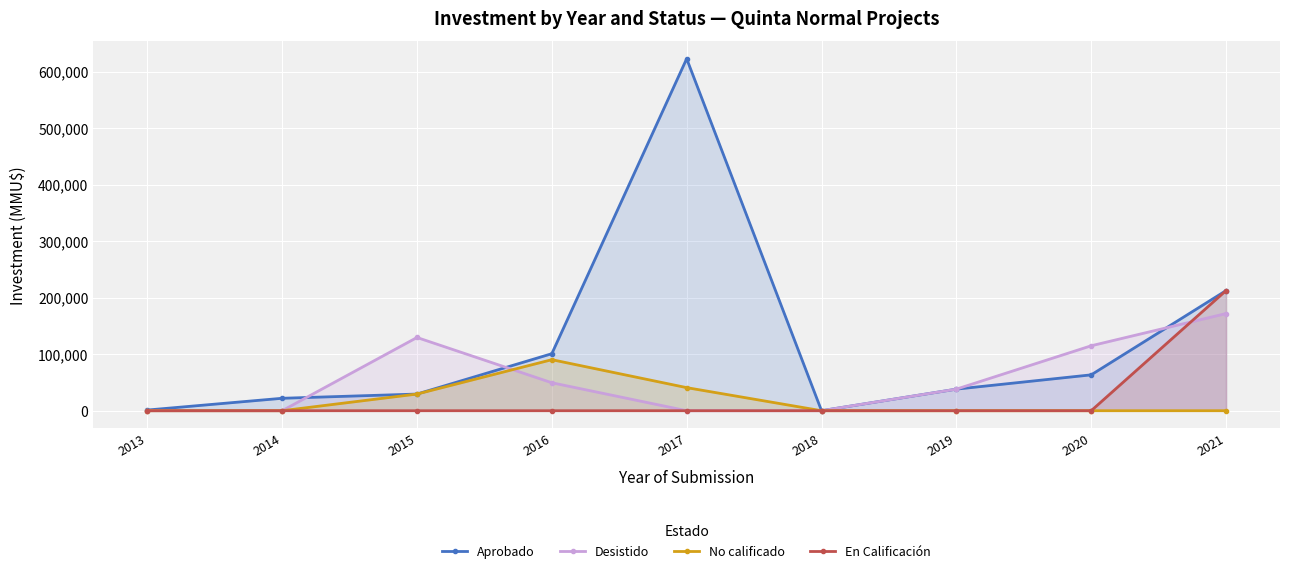

What is the total value across all series at 2015?

188611